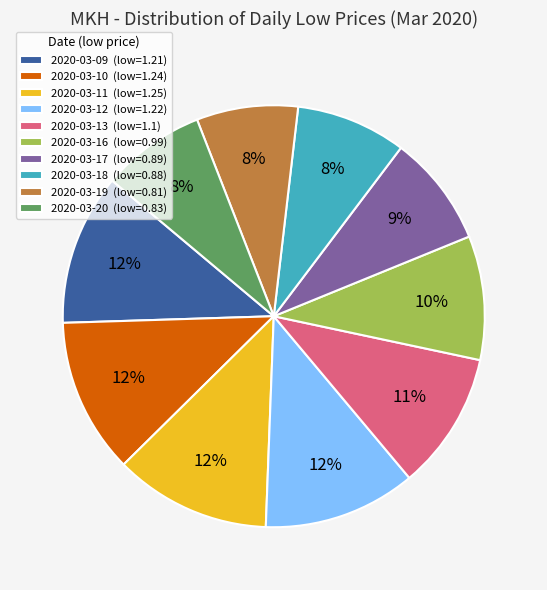

Which has a higher value, 2020-03-11 (low=1.25) or 2020-03-16 (low=0.99)?

2020-03-11 (low=1.25)